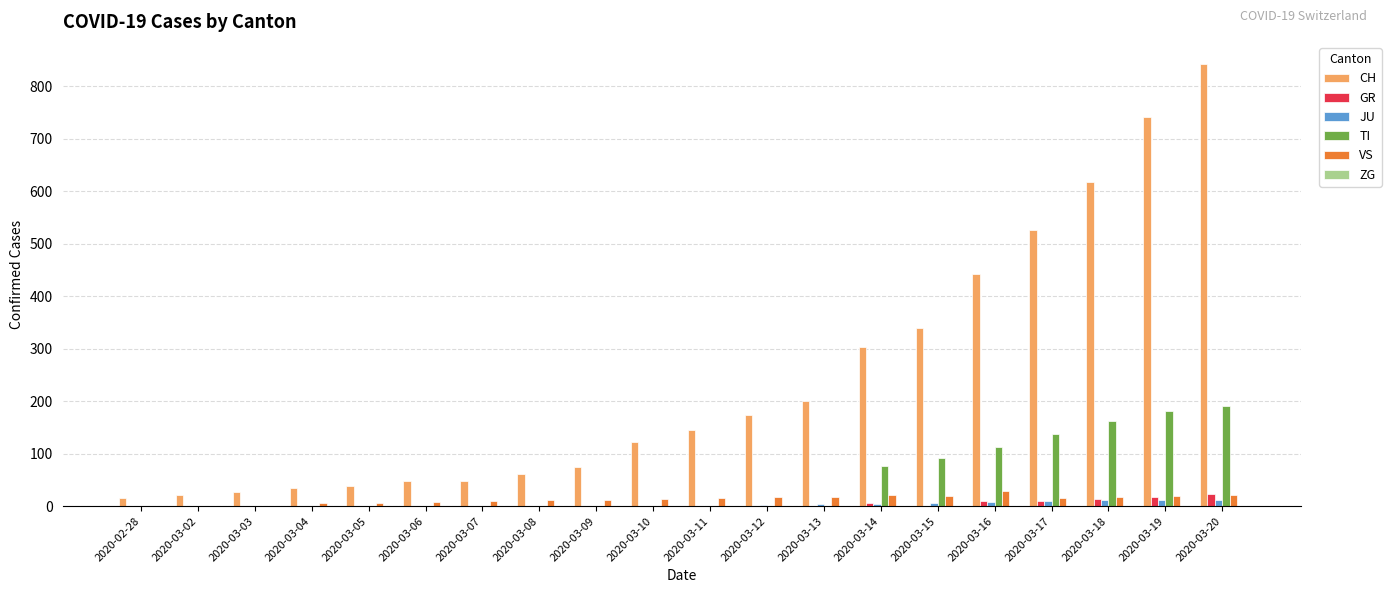

What is the sum of all JU values?

79